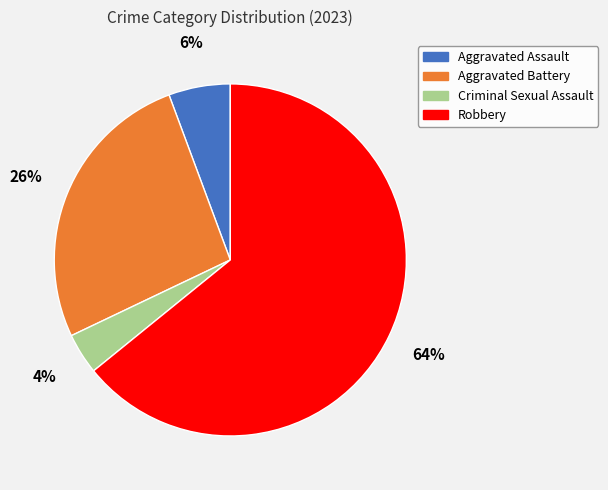

To the nearest percent, what is the difference between the largest and smallest slice percentages?

60%